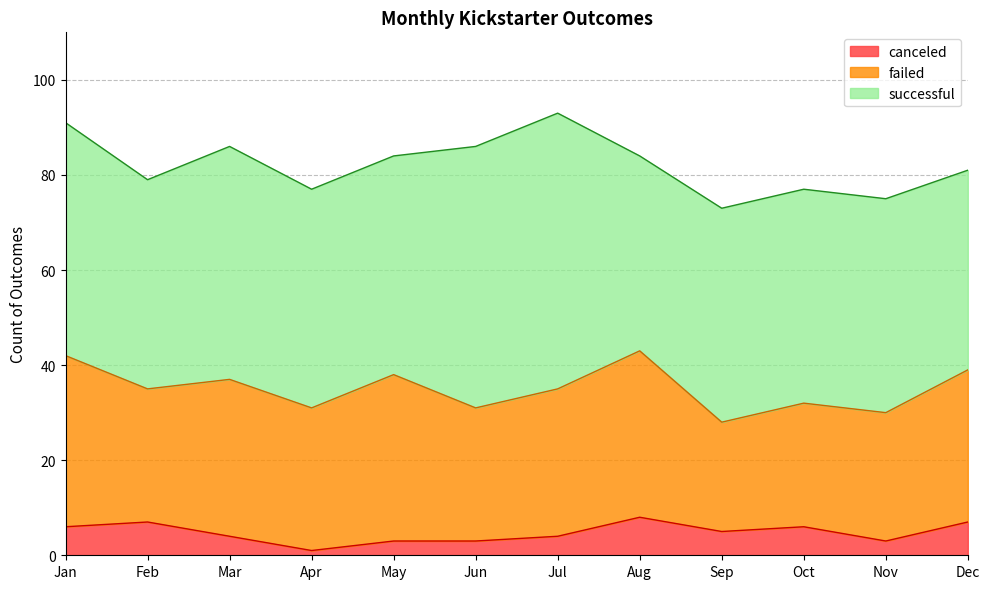

Does the chart display data point markers on the line(s)?

No